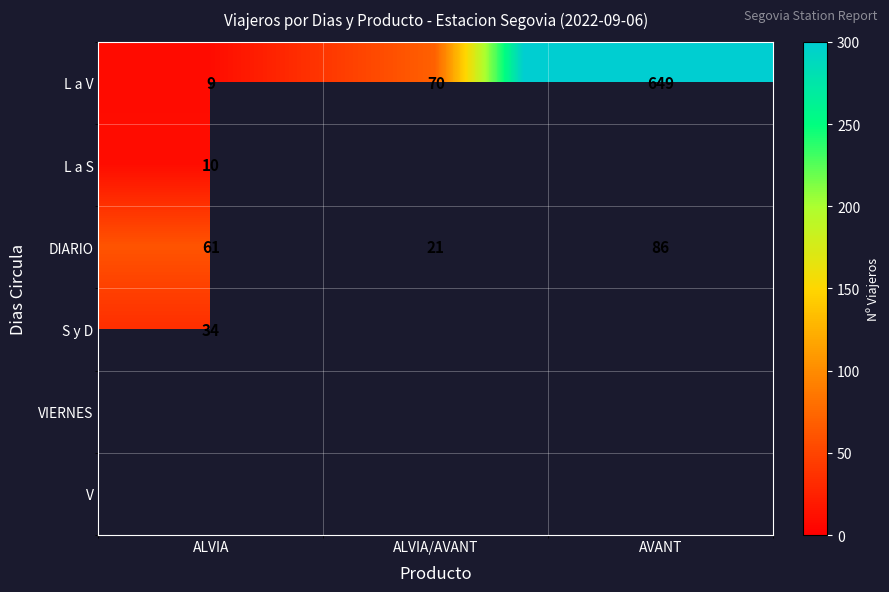

What is the minimum value shown in the chart?

9.0